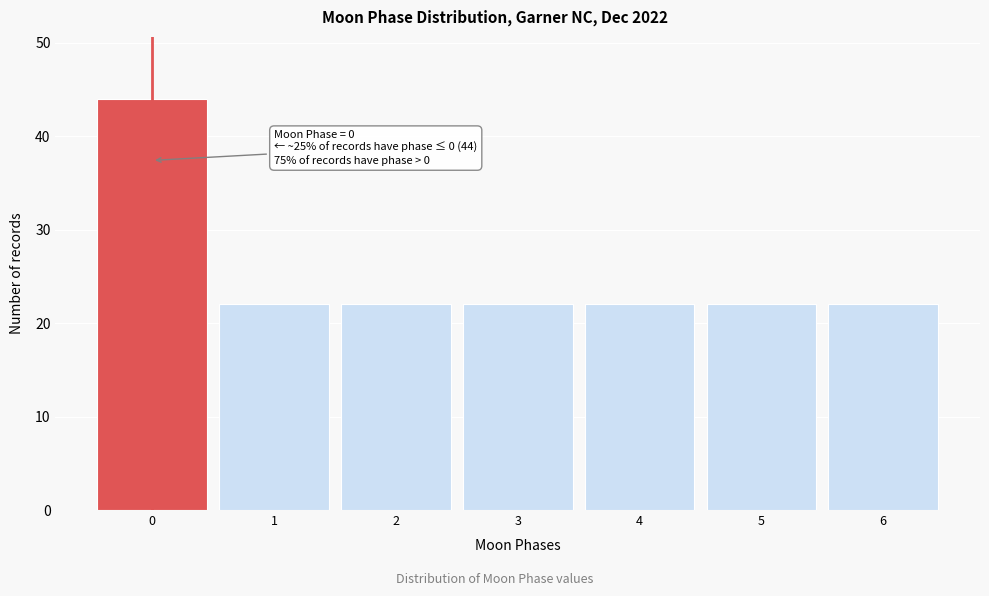

Reading left to right, what are all the values shown in this chart?

0=44	1=22	2=22	3=22	4=22	5=22	6=22